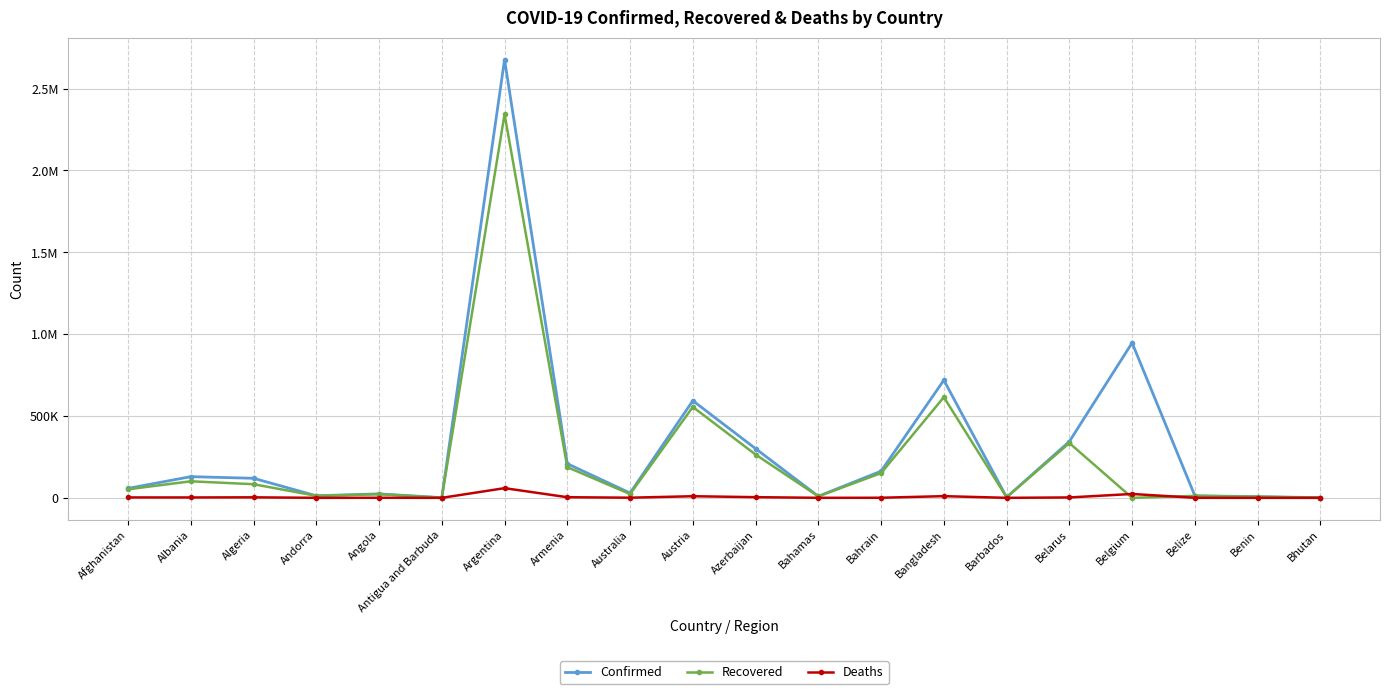

Which series changed the most between Argentina and Bhutan?

Confirmed